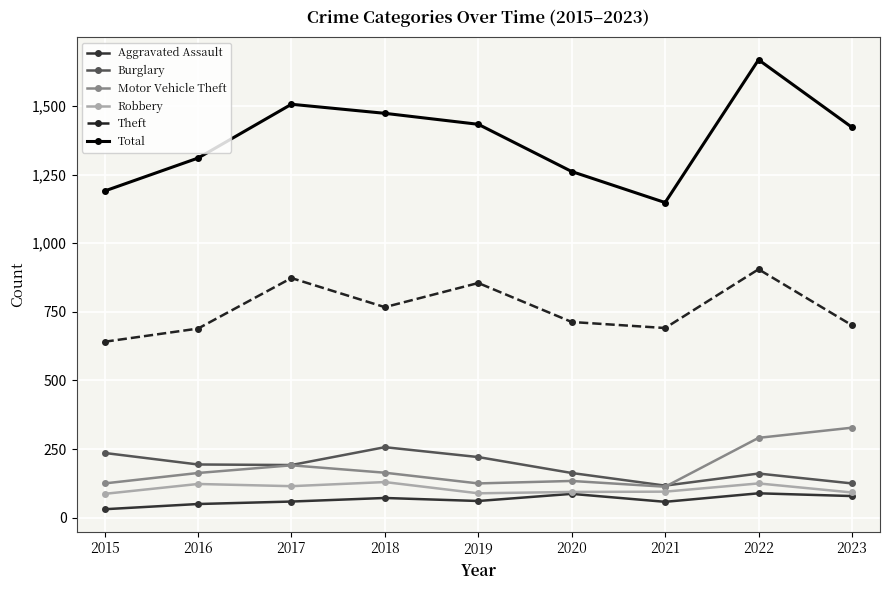

How many interior local valleys does the Theft series have?

2